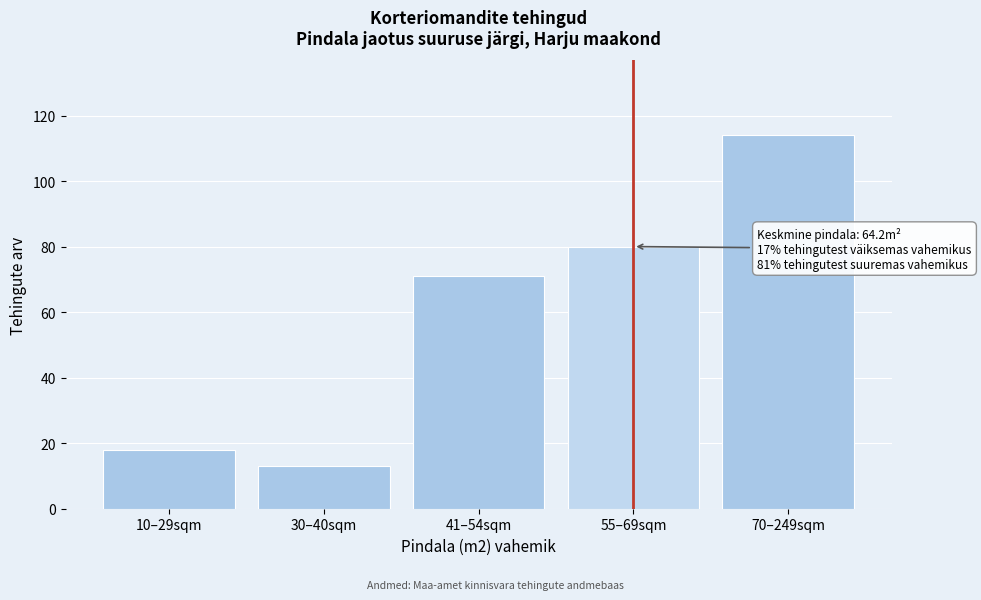

Reading right to left, list all the values displayed in this chart.

70–249sqm=114	55–69sqm=80	41–54sqm=71	30–40sqm=13	10–29sqm=18